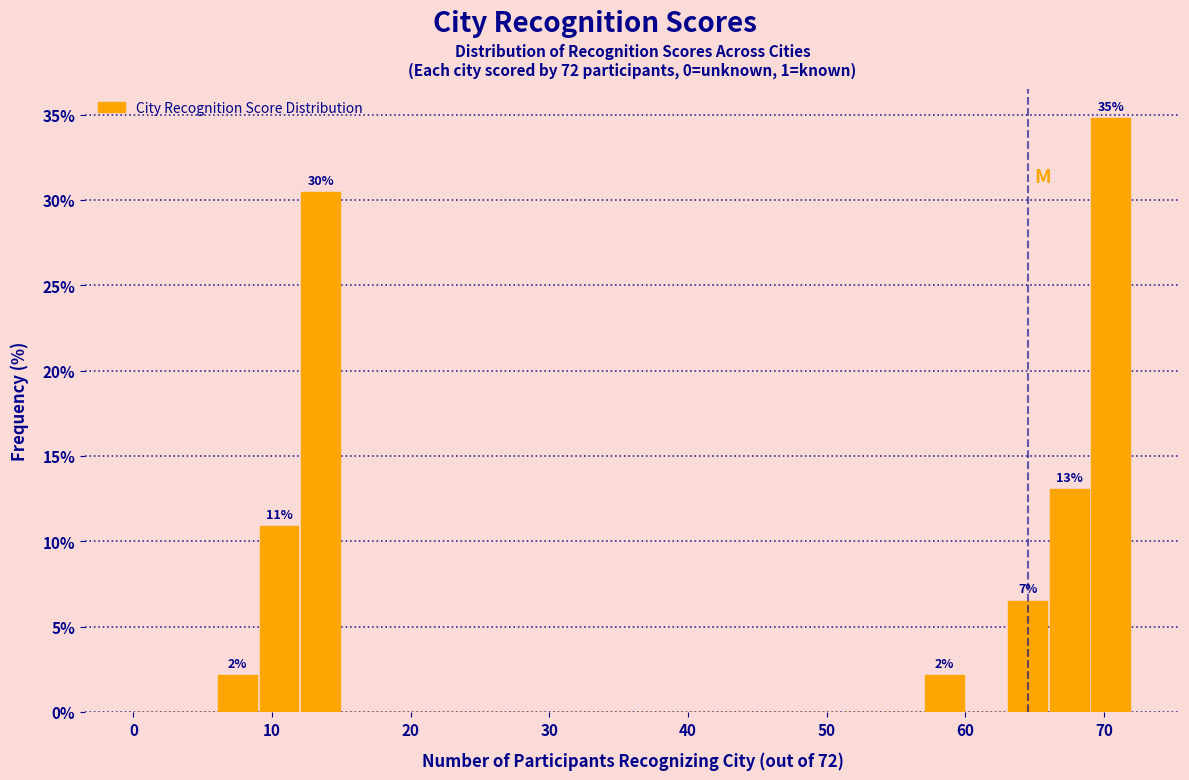

Read against the x-axis, roughly where is the centre of the tallest bar?

71